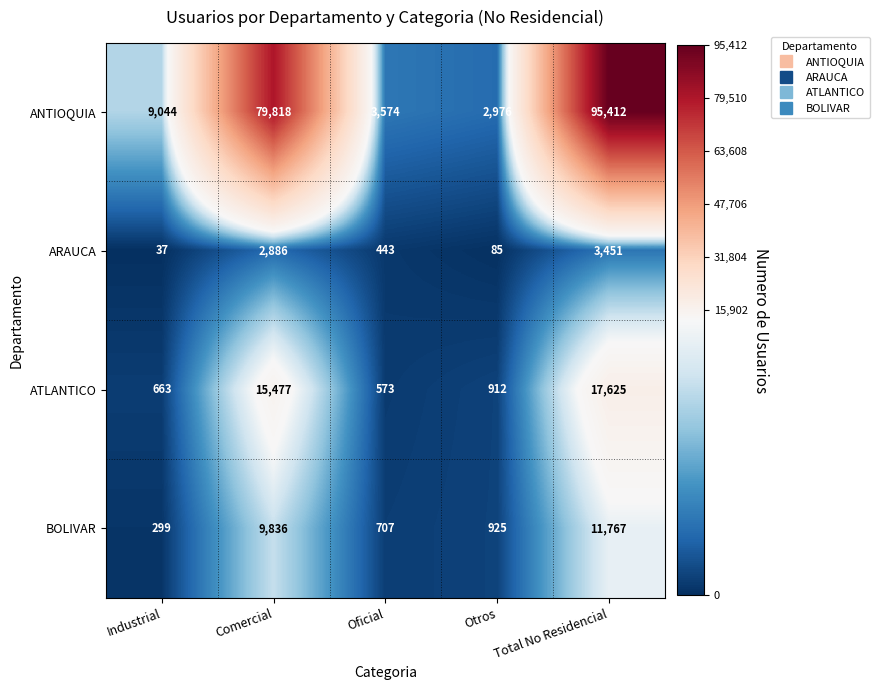

What is the total value across all series at Oficial?

5297